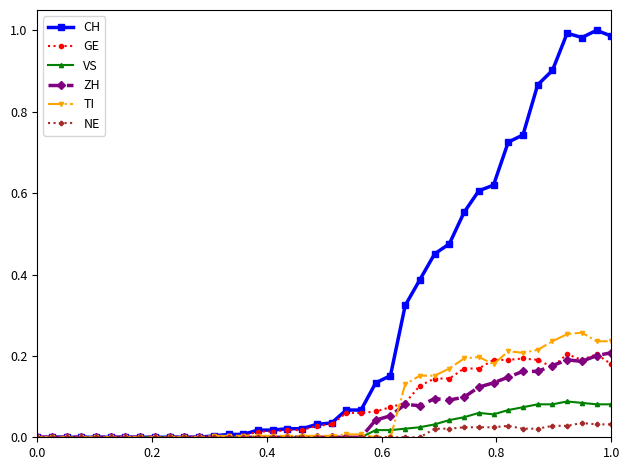

True or false: GE has more than 1 interior local peaks.

True